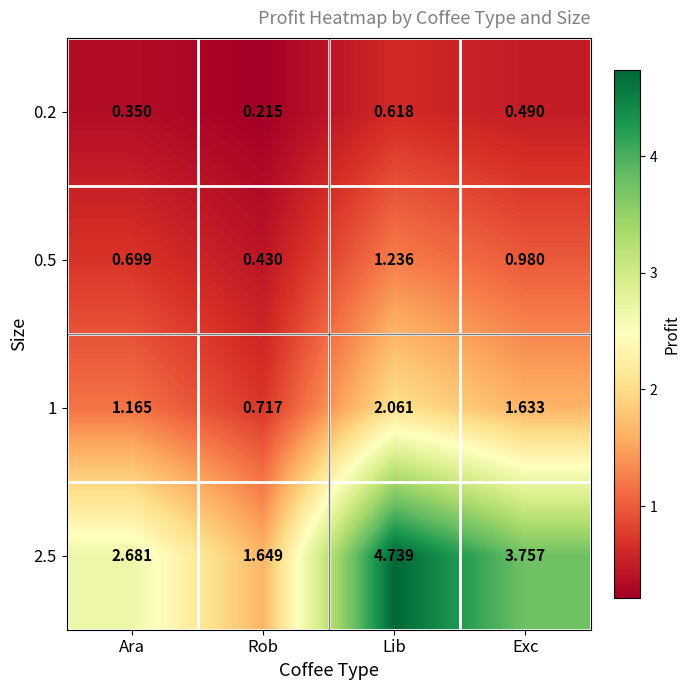

Which category has the highest value in the 0.2 series?

Lib